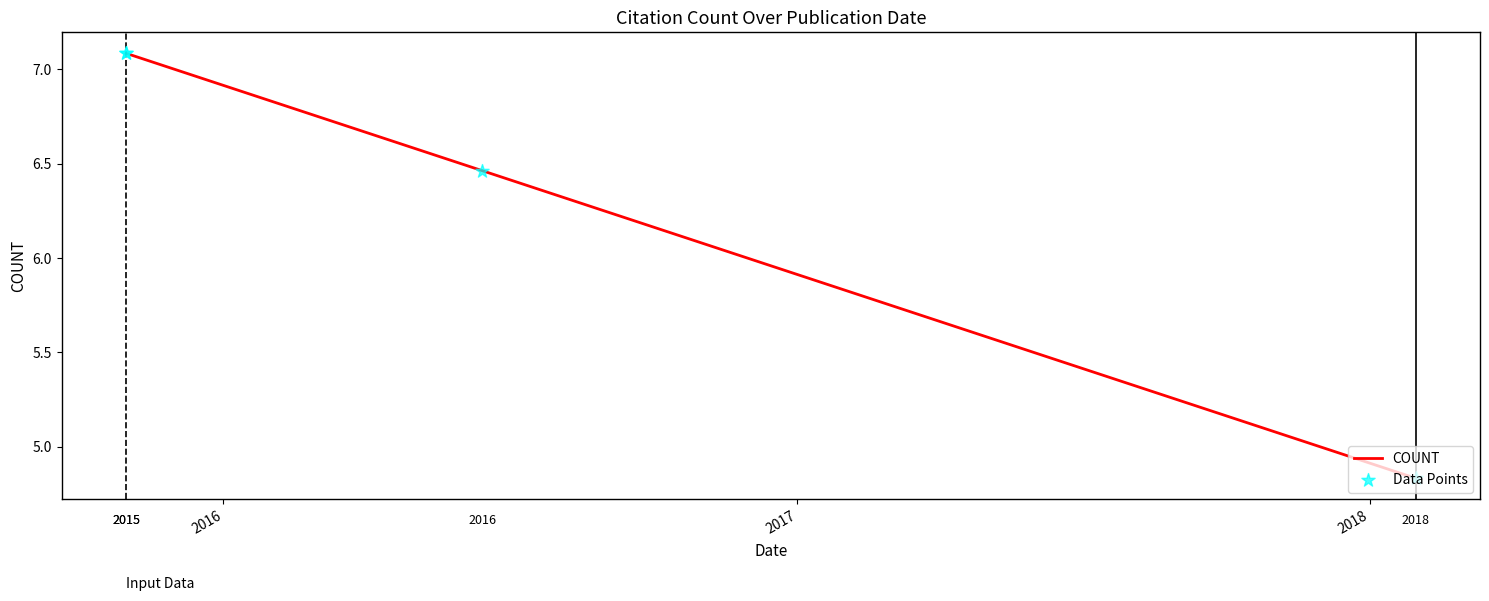

What are all the series names shown in the legend?

COUNT, Data Points